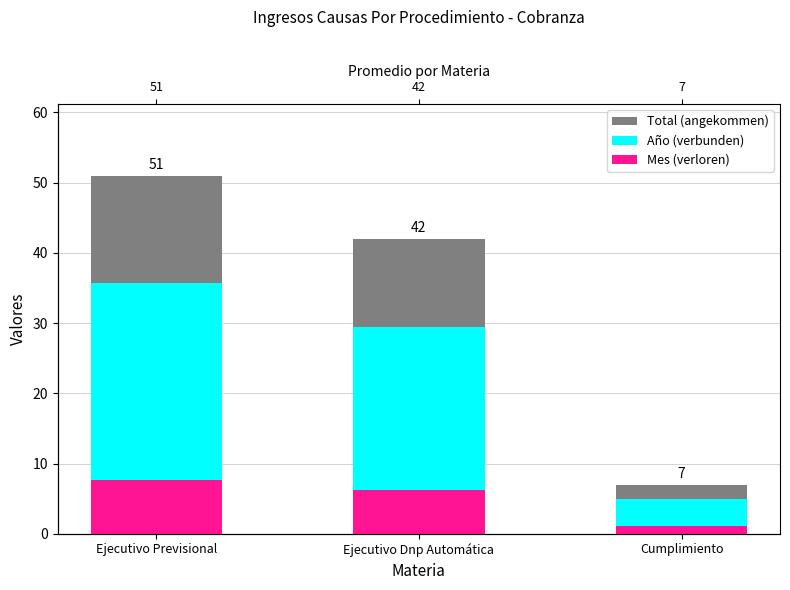

Which series has the largest total across all categories?

Total (angekommen)